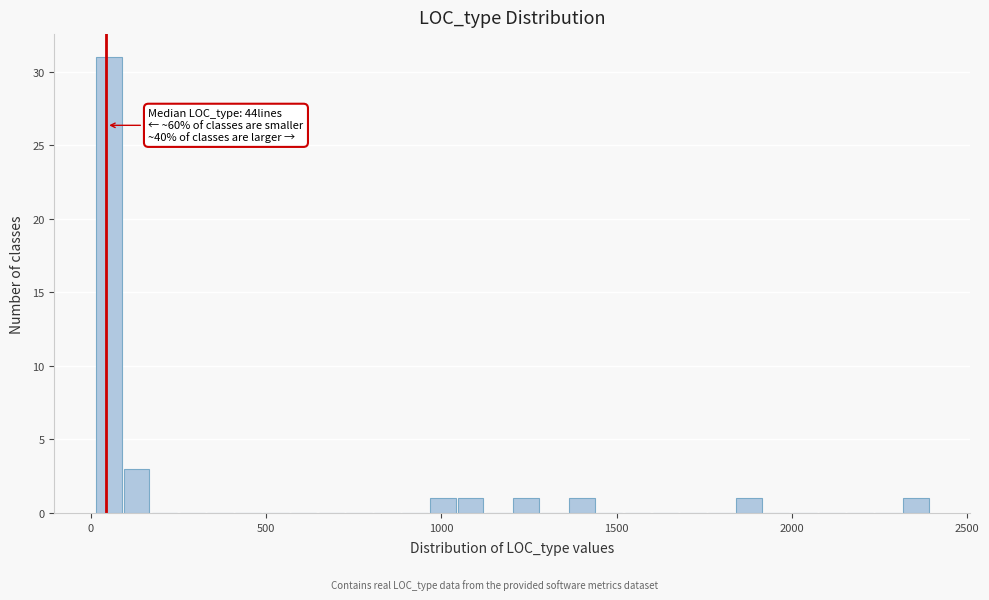

Read against the x-axis, roughly where is the centre of the tallest bar?

50